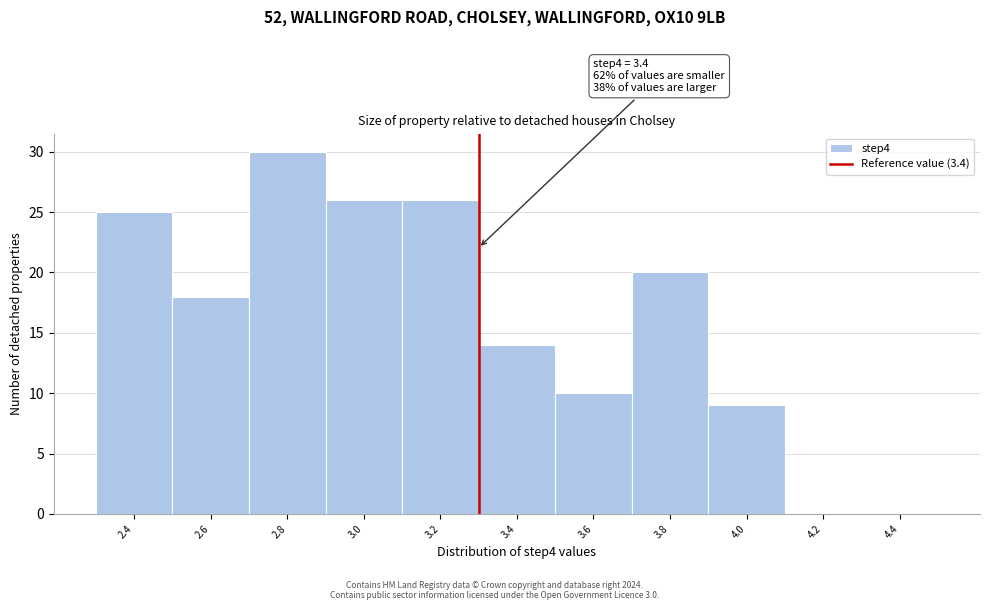

Reading left to right, extract all data points from this chart.

2.4=25	2.6=18	2.8=30	3.0=26	3.2=26	3.4=14	3.6=10	3.8=20	4.0=9	4.2=0	4.4=0